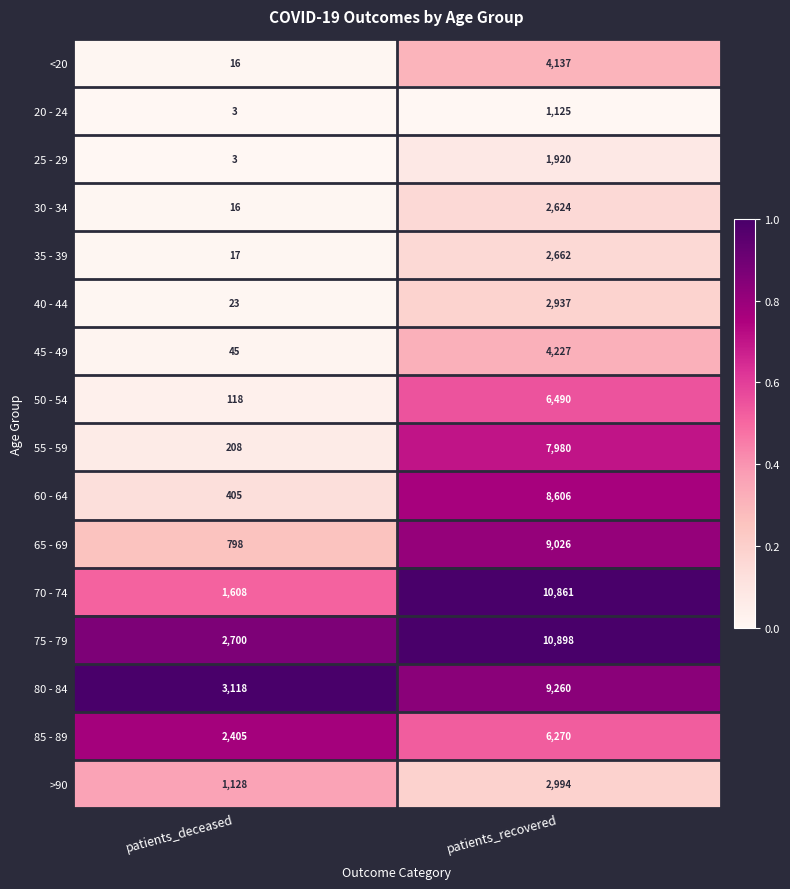

What is the difference between the 65 - 69 values at patients_recovered and patients_deceased?

8228